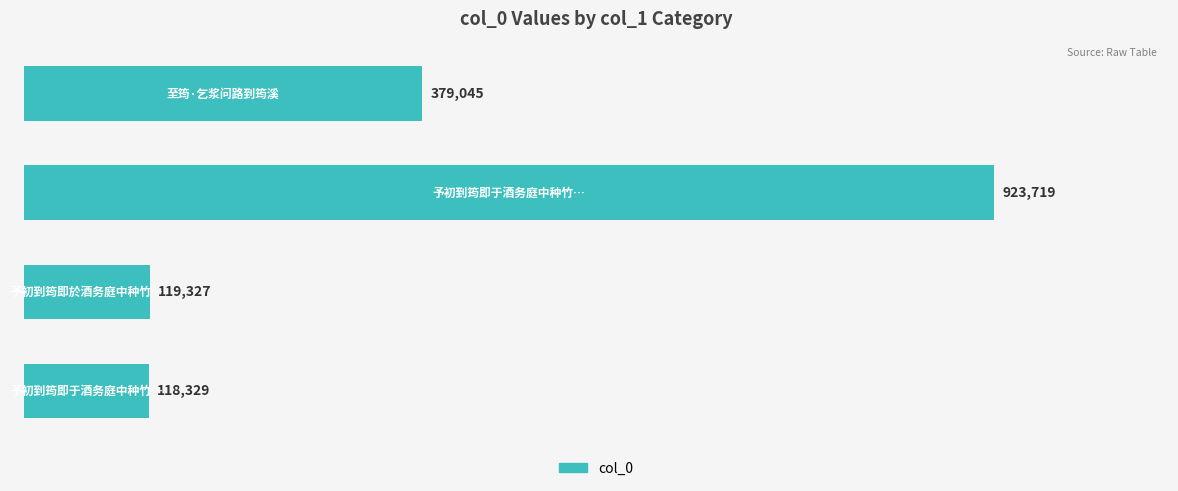

Does the chart contain any negative values?

No